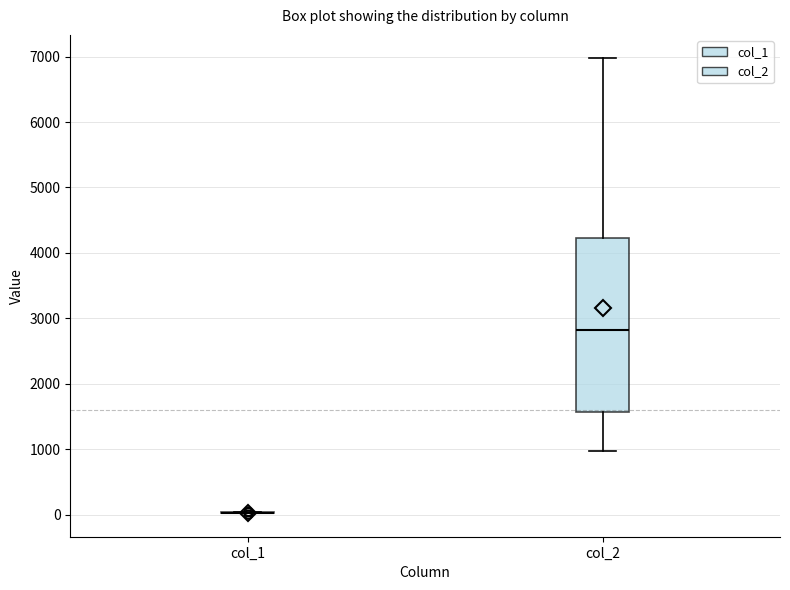

Comparing the boxes themselves (not the whiskers), which one is the tallest?

col_2